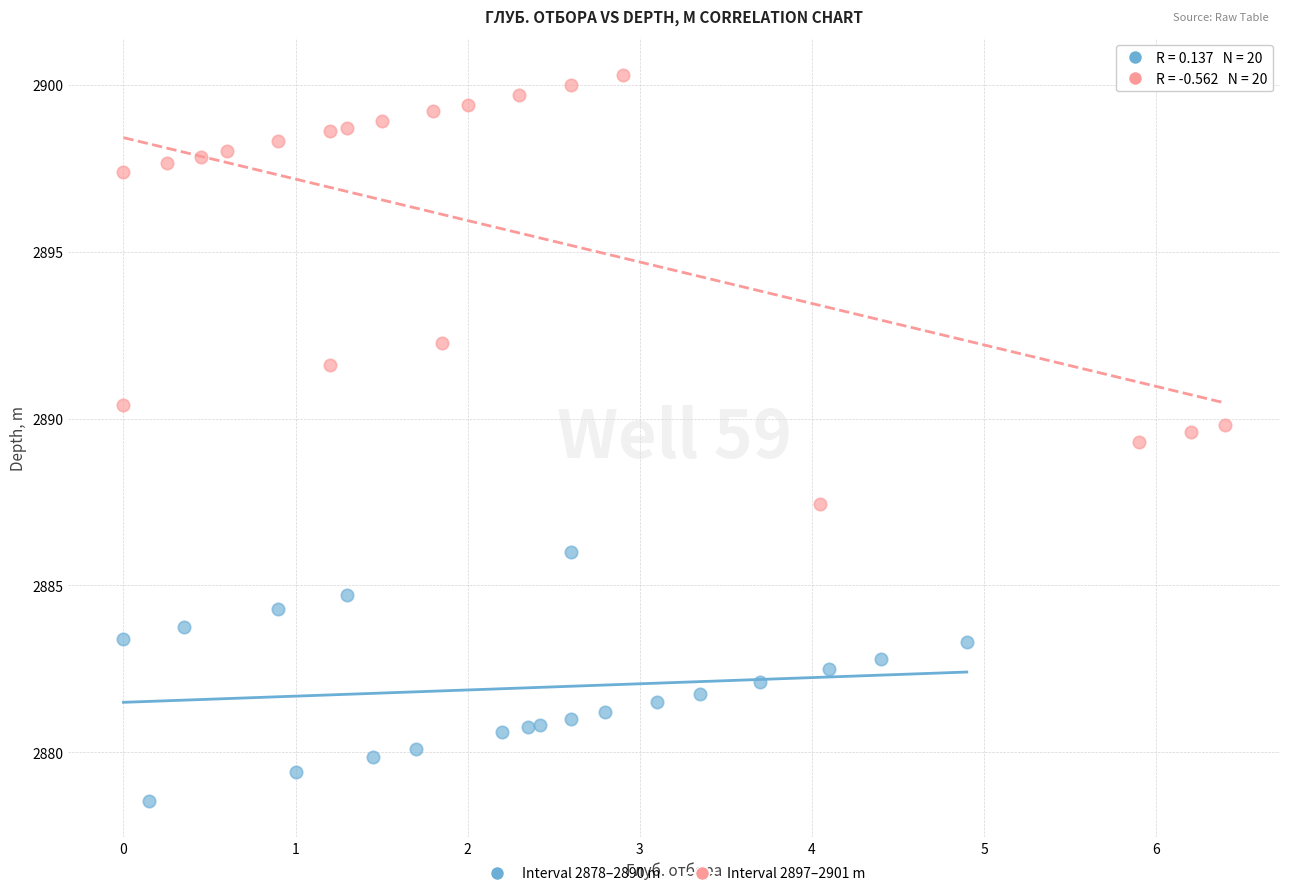

Which series has the largest Y range (max minus min)?

Interval 2897–2901 m